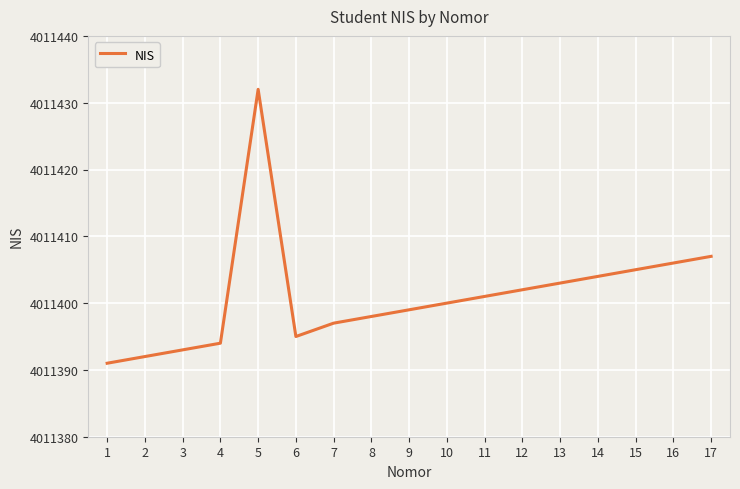

How many interior local valleys (lower than both neighbors) does the data have?

1